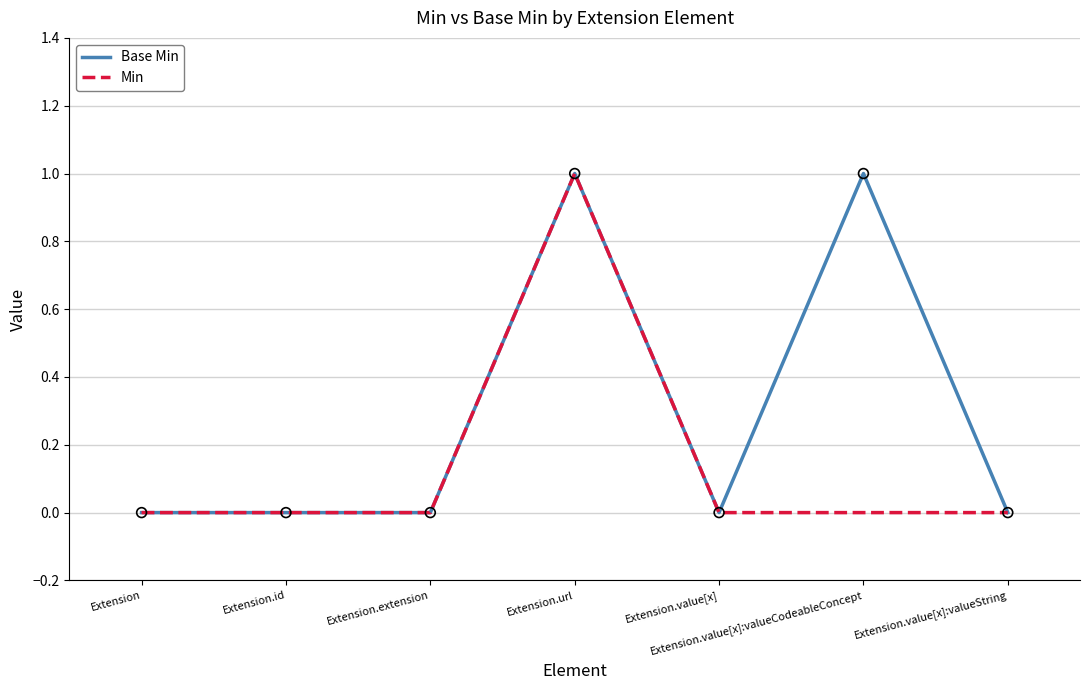

At which label does Min reach its peak?

Extension.url